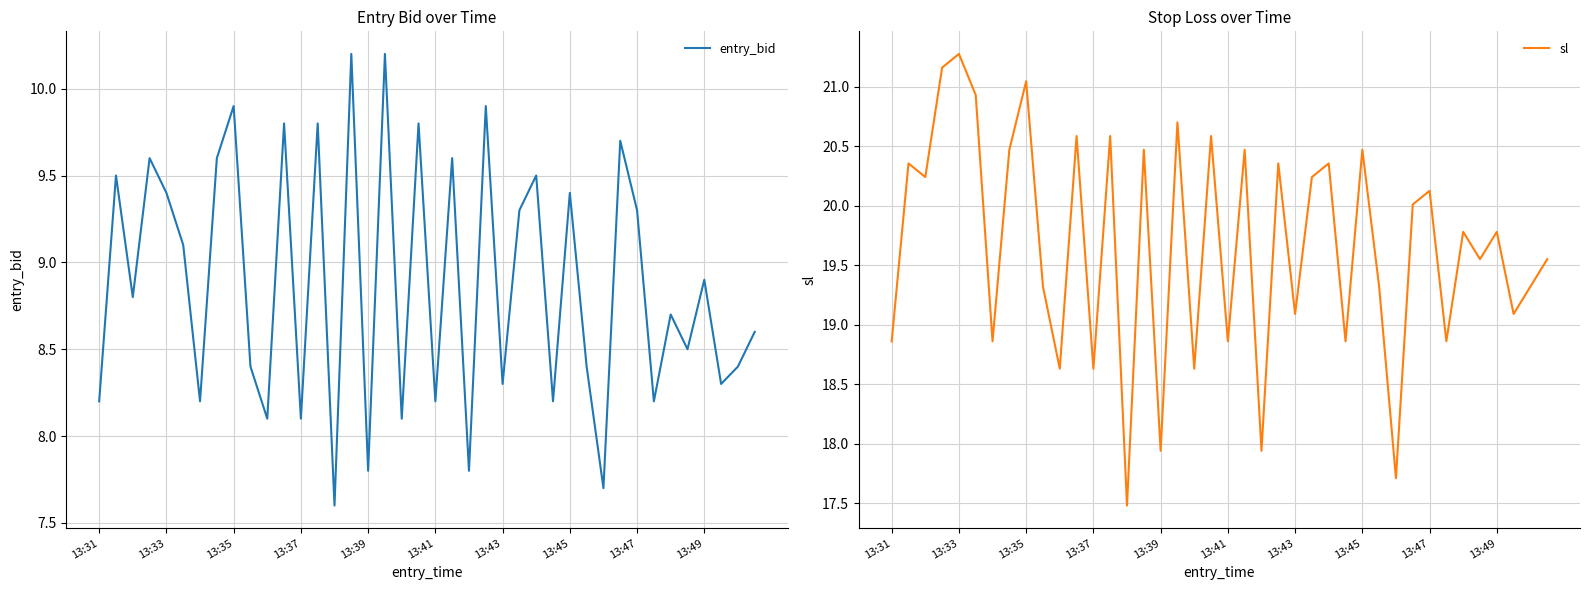

What is the difference between the maximum and minimum values in the sl series?

3.8